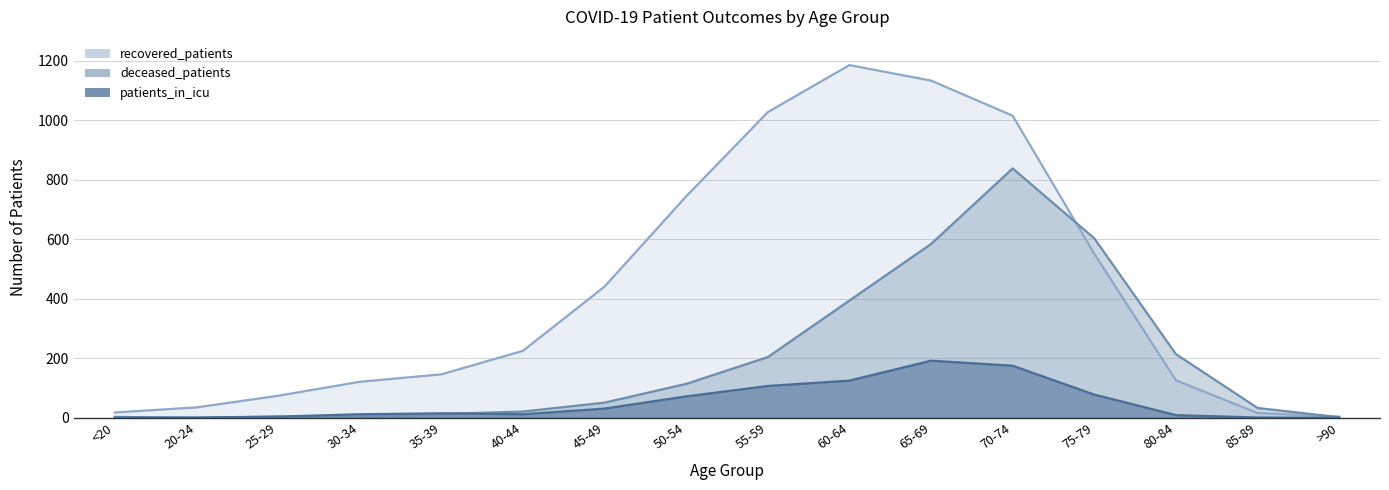

At which category does recovered_patients reach its first local peak?

60-64